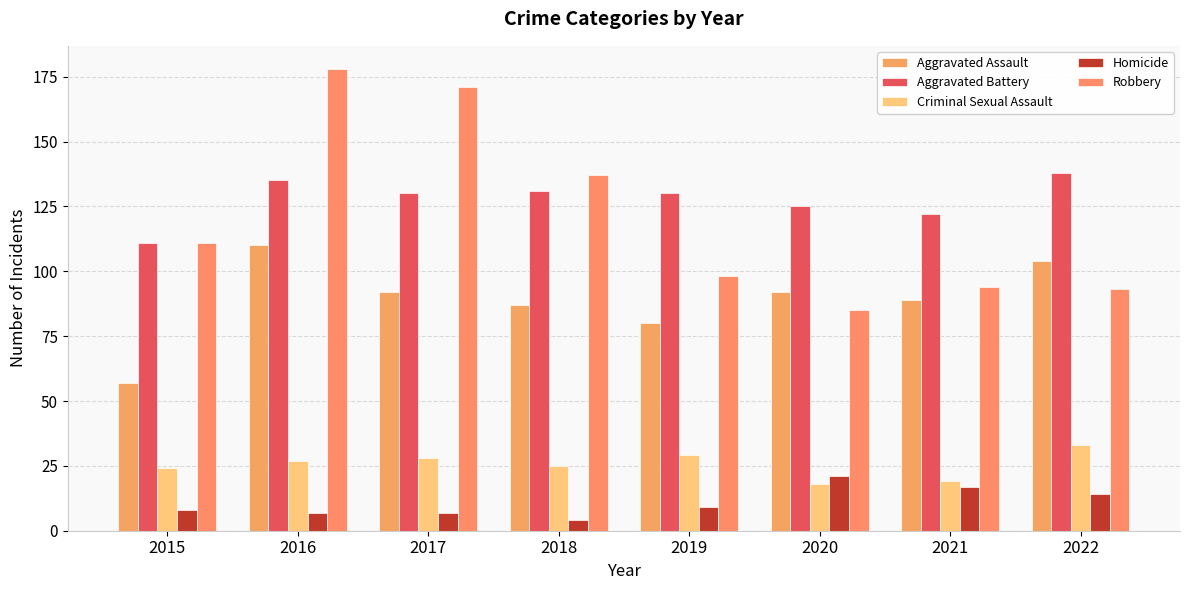

What is the smallest value displayed?

4